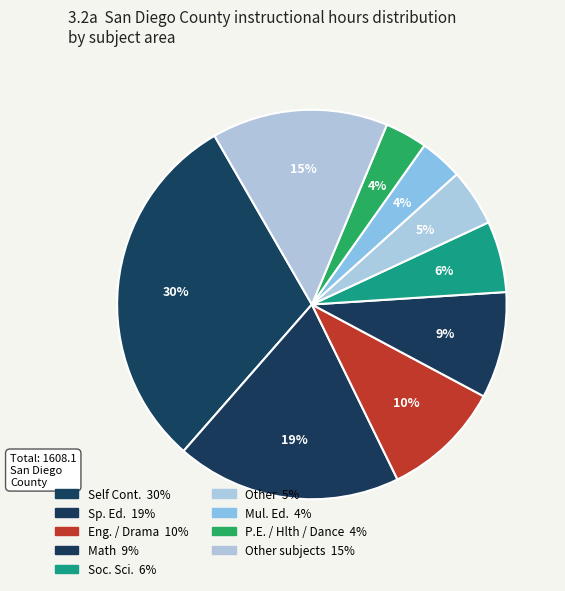

Count the number of slices in the pie.

9